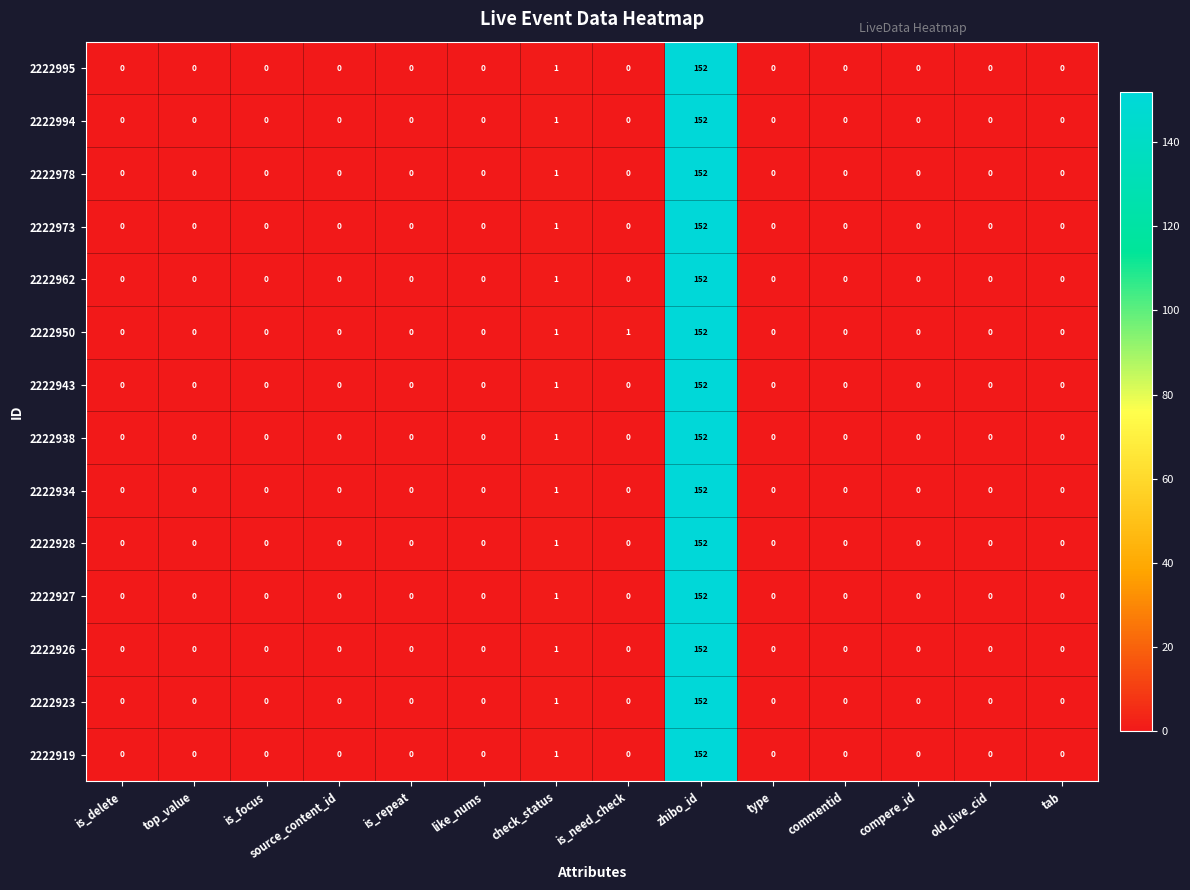

Which series has the largest total across all categories?

2222950